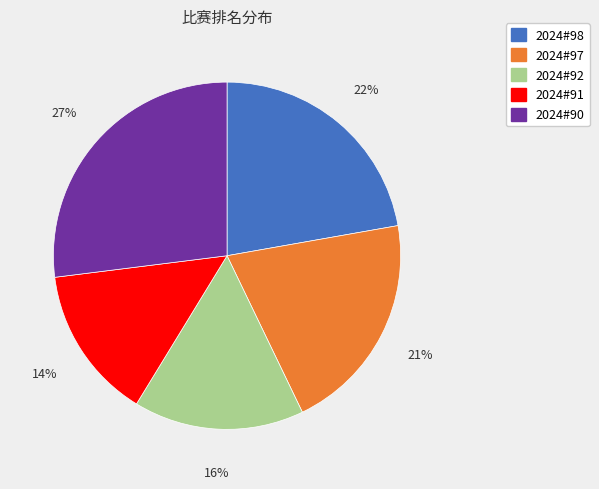

Does 2024#92 account for over 50% of the chart?

No